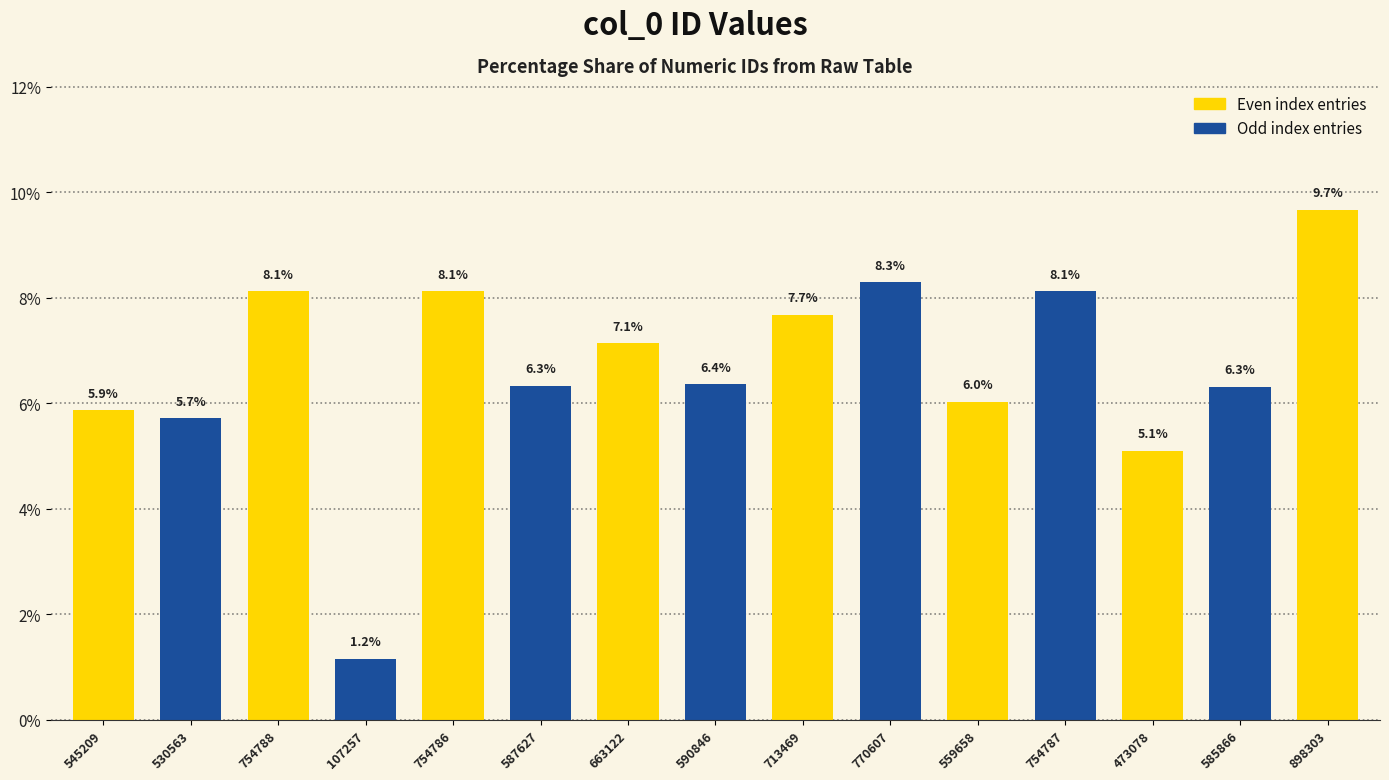

The chart shows a value of 11.5 at 713469. True or false?

False